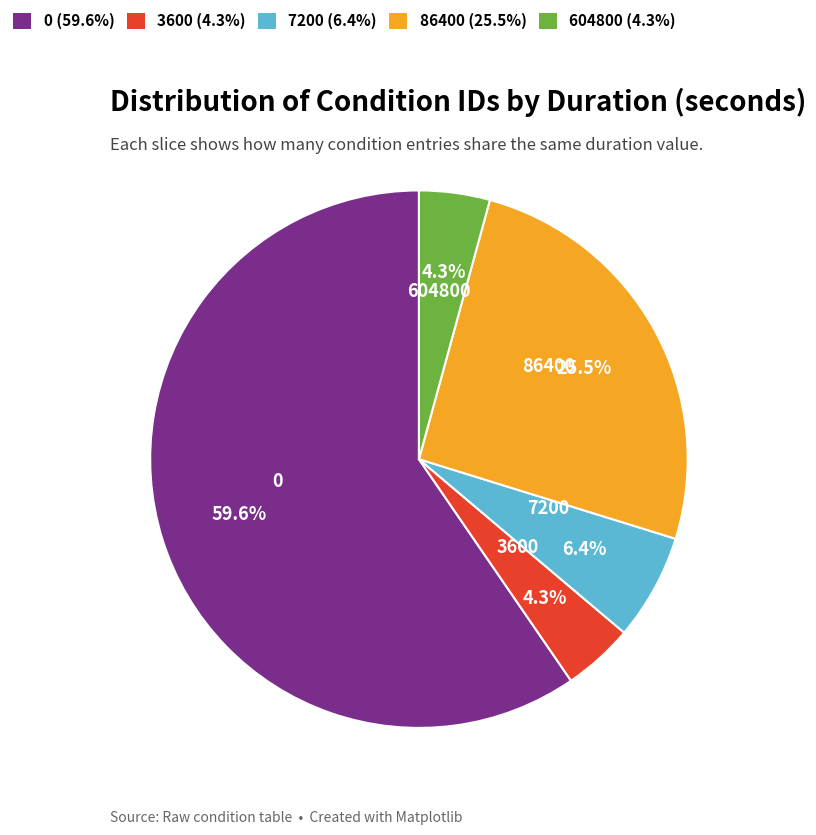

To the nearest percent, what percentage of the pie is 7200?

6%